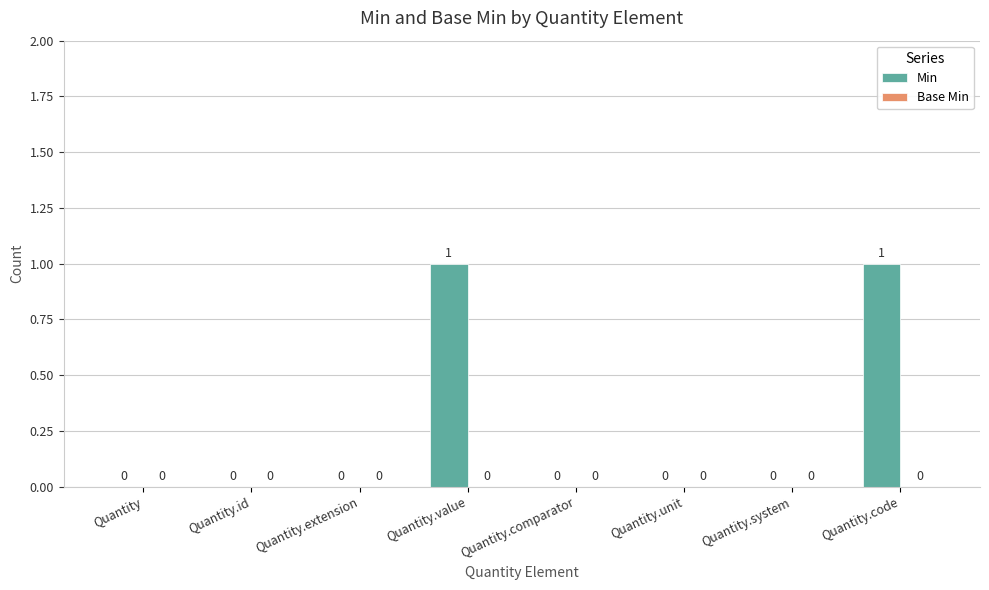

How many values are between 0 and 1?

8